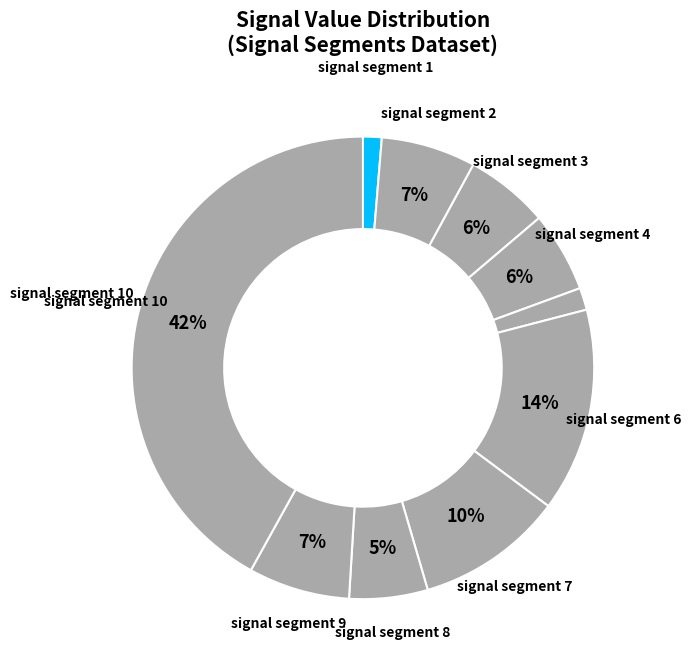

Count the number of slices in the pie.

10